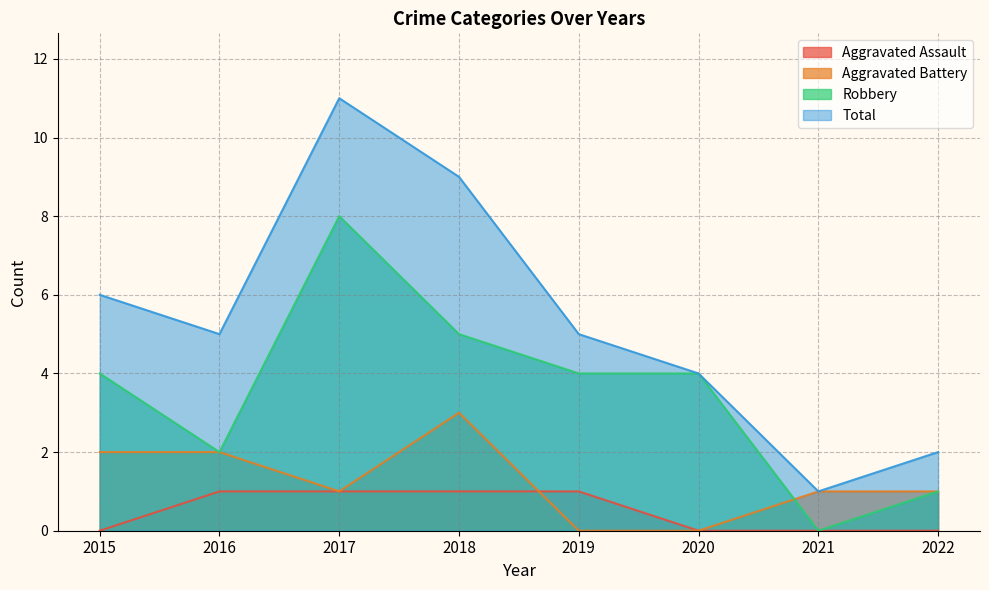

Which series has the largest range (max minus min)?

Total